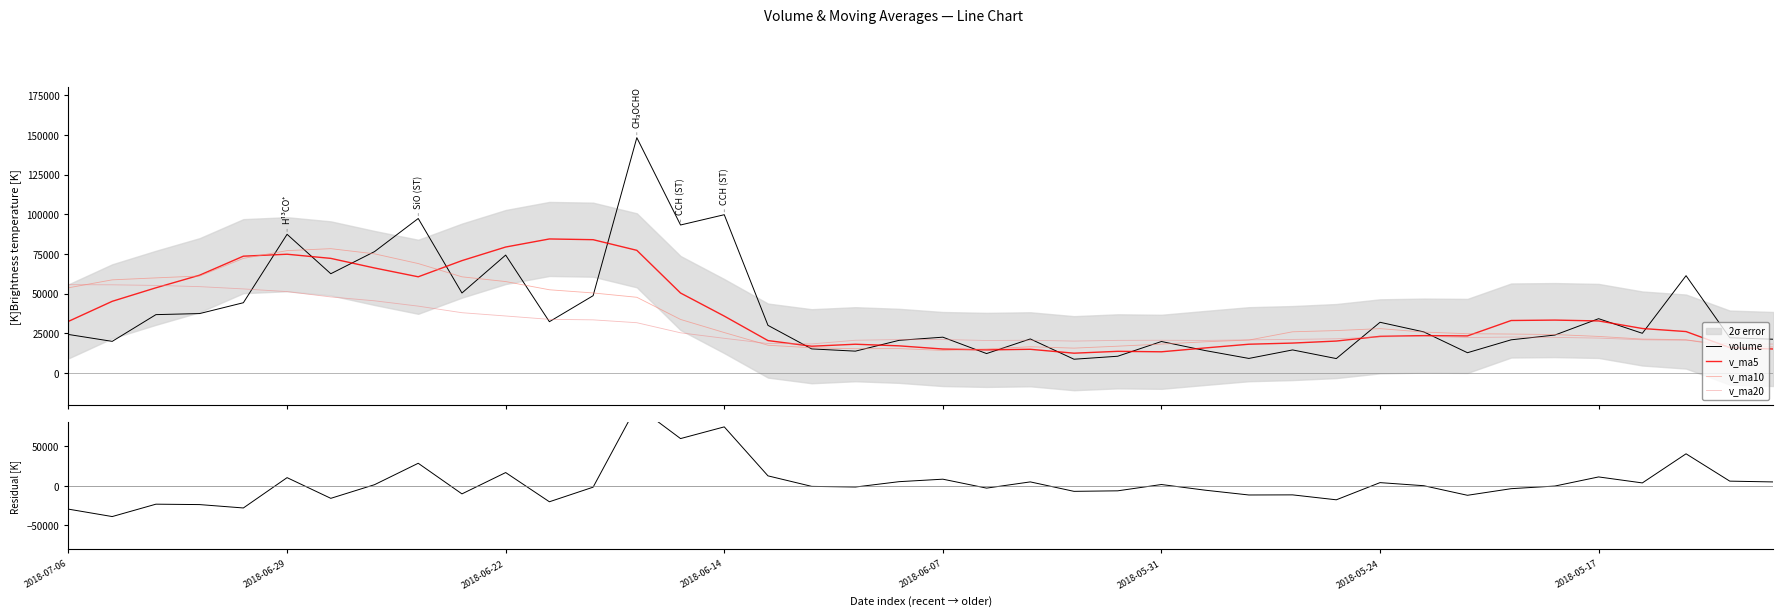

What is the lowest value of the residual series?

-38773.0